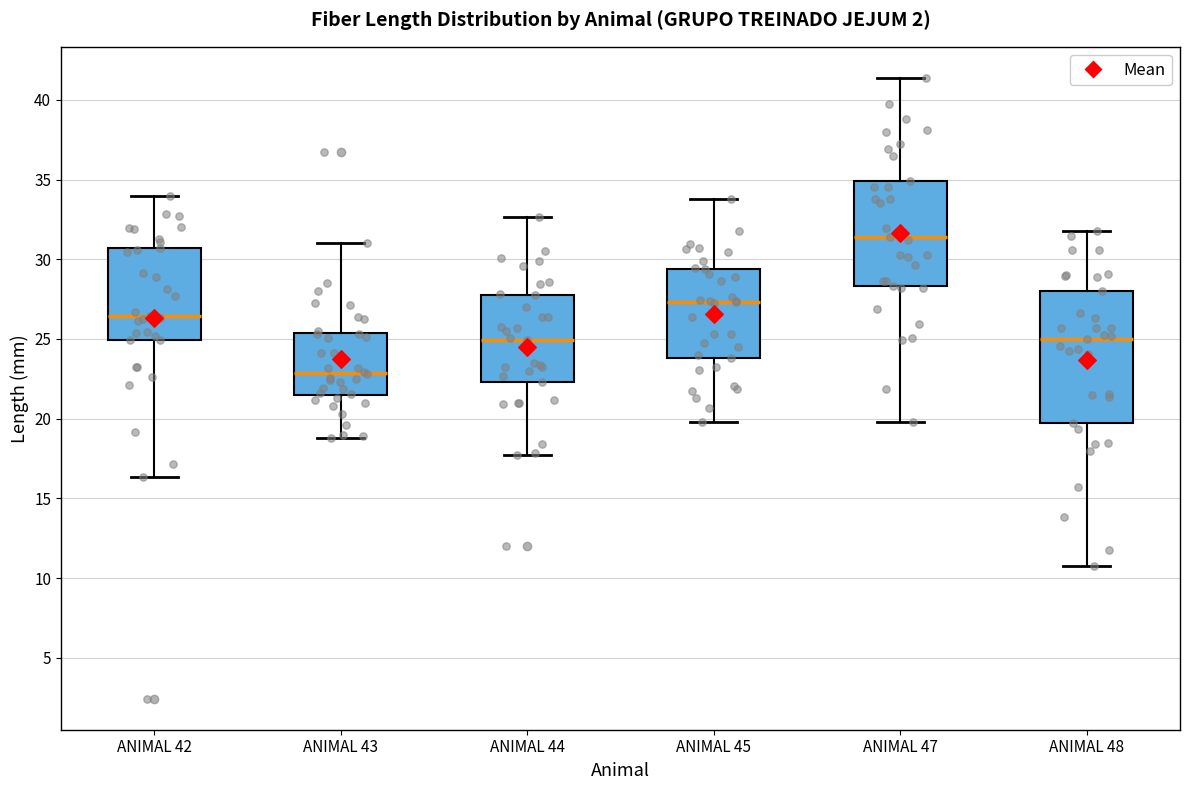

Reading left to right, transcribe this box plot: for each box, give where its median line is, the range the box spans, and where its two whiskers end, as read against the y-axis. The values are not printed on the chart, so give them approximately, as read against the axis.

ANIMAL 42: median 26.5, box 25.0 to 30.5, whiskers 16.5 to 34.0
ANIMAL 43: median 23.0, box 21.5 to 25.5, whiskers 19.0 to 31.0
ANIMAL 44: median 25.0, box 22.5 to 28.0, whiskers 17.5 to 32.5
ANIMAL 45: median 27.5, box 24.0 to 29.5, whiskers 20.0 to 34.0
ANIMAL 47: median 31.5, box 28.5 to 35.0, whiskers 20.0 to 41.5
ANIMAL 48: median 25.0, box 19.5 to 28.0, whiskers 11.0 to 32.0